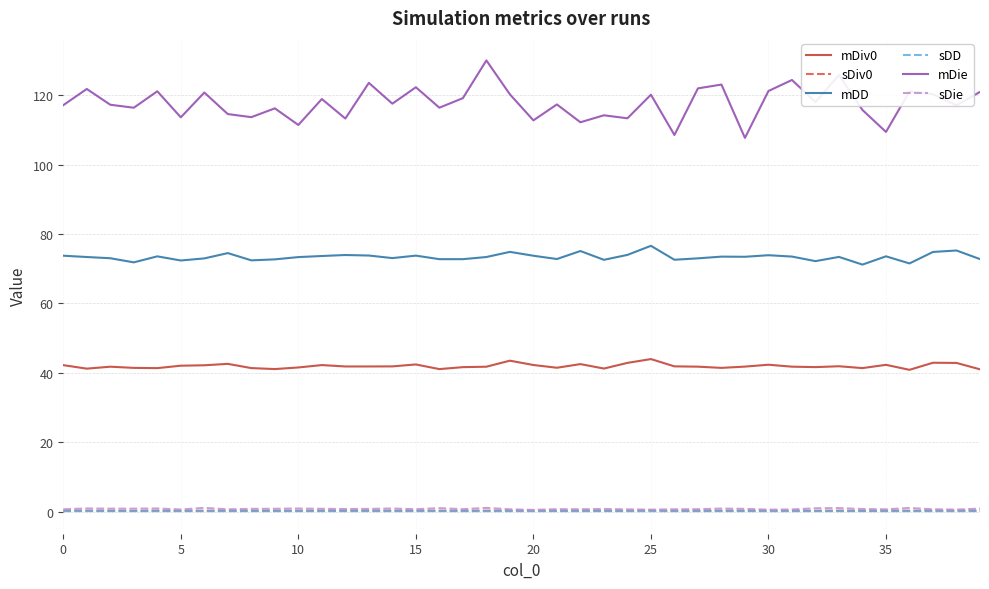

What are all the series names shown in the legend?

mDiv0, sDiv0, mDD, sDD, mDie, sDie